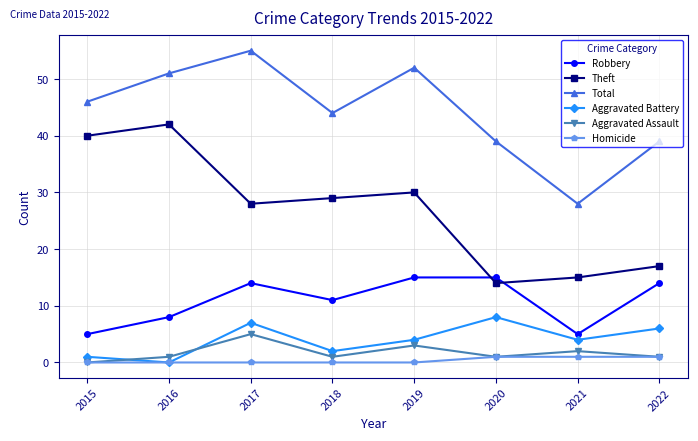

Which series has the widest spread of values?

Theft